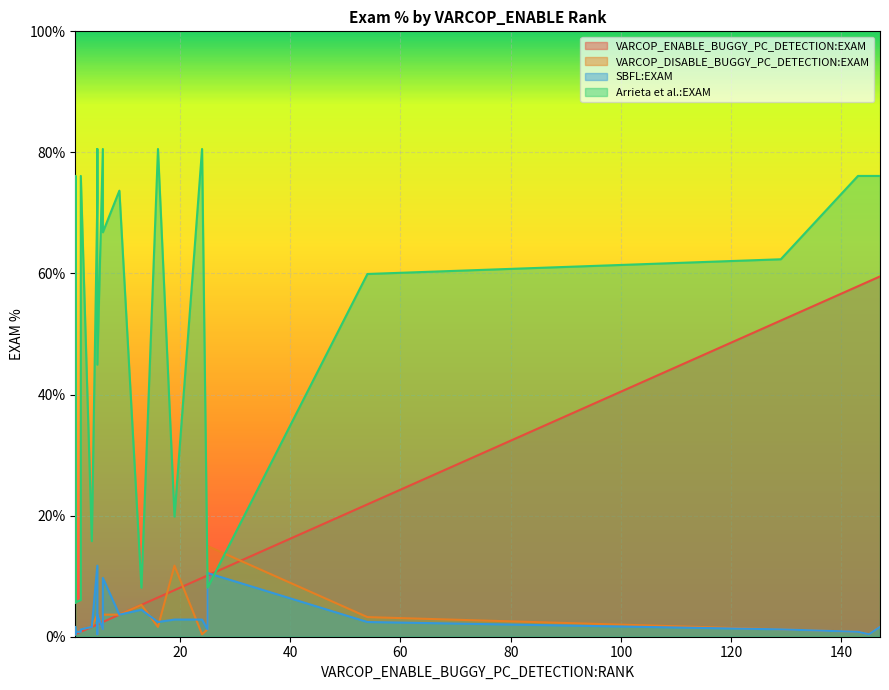

At which label is SBFL:EXAM closest to 6?

2